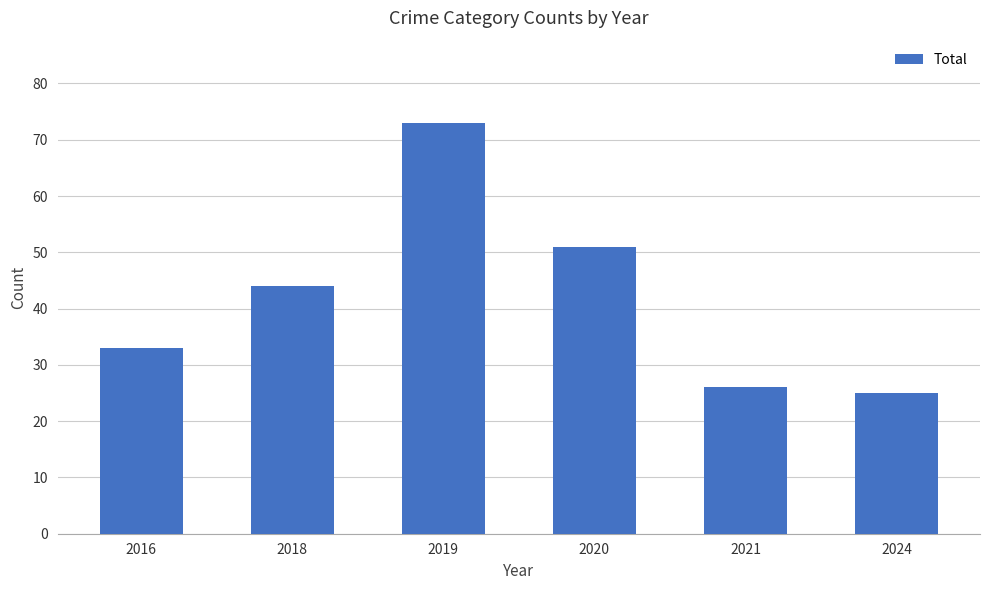

Reading left to right, extract all data points from this chart.

2016=33	2018=44	2019=73	2020=51	2021=26	2024=25